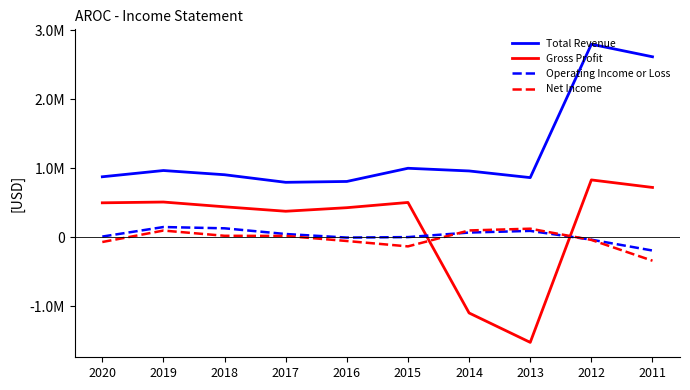

What are all the series names shown in the legend?

Total Revenue, Gross Profit, Operating Income or Loss, Net Income